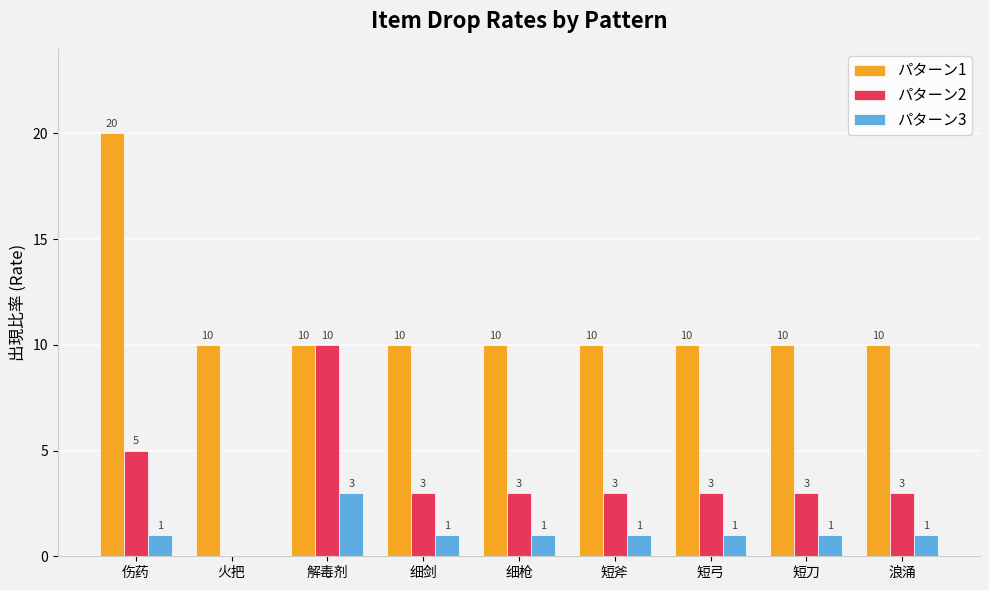

How many data points does each series have?

9